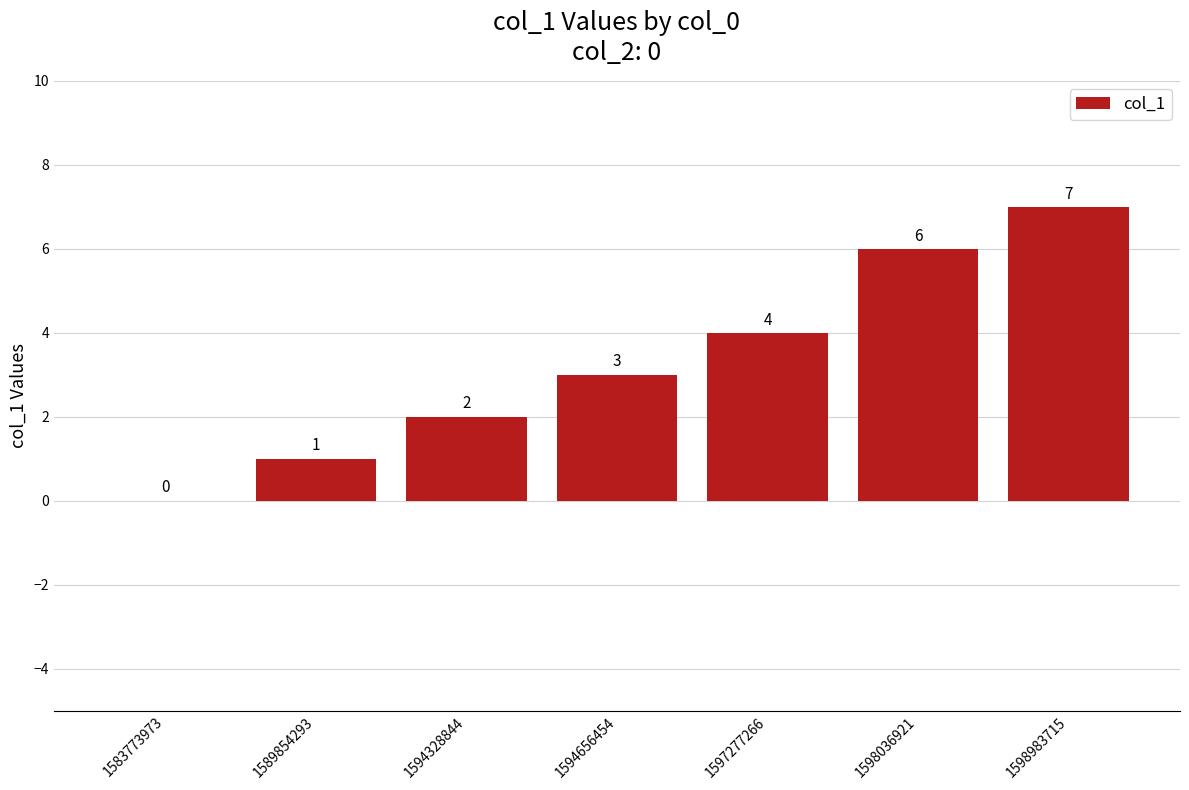

What is the change in value from 1597277266 to 1598983715?

+3